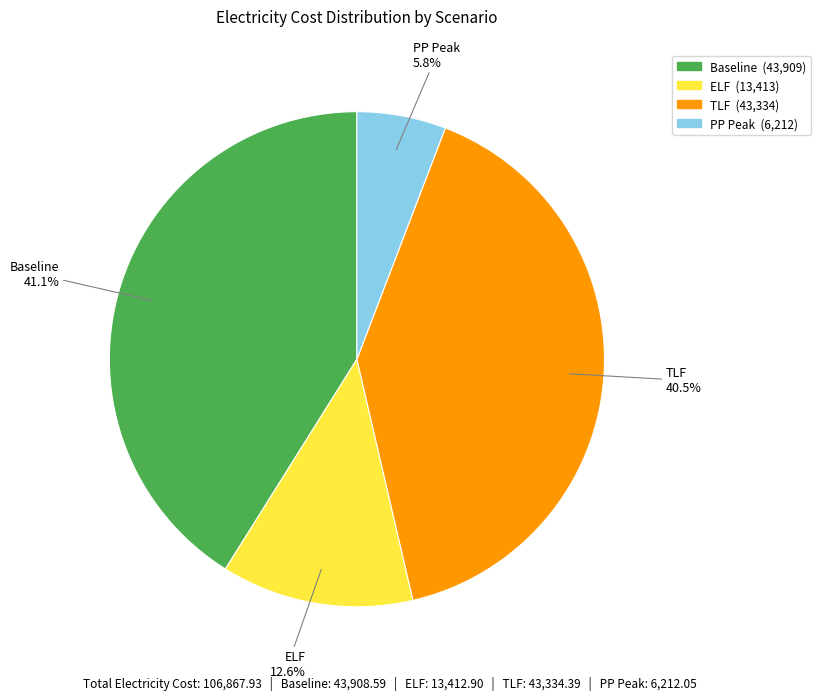

Which slice is the largest?

Baseline